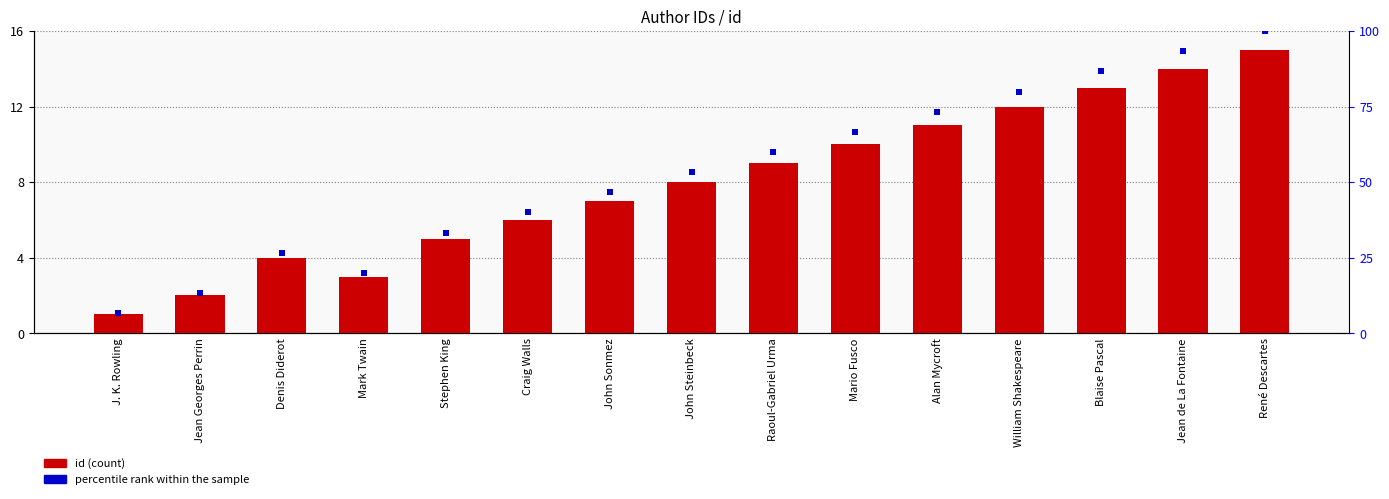

Which series has the largest total across all categories?

percentile rank within the sample